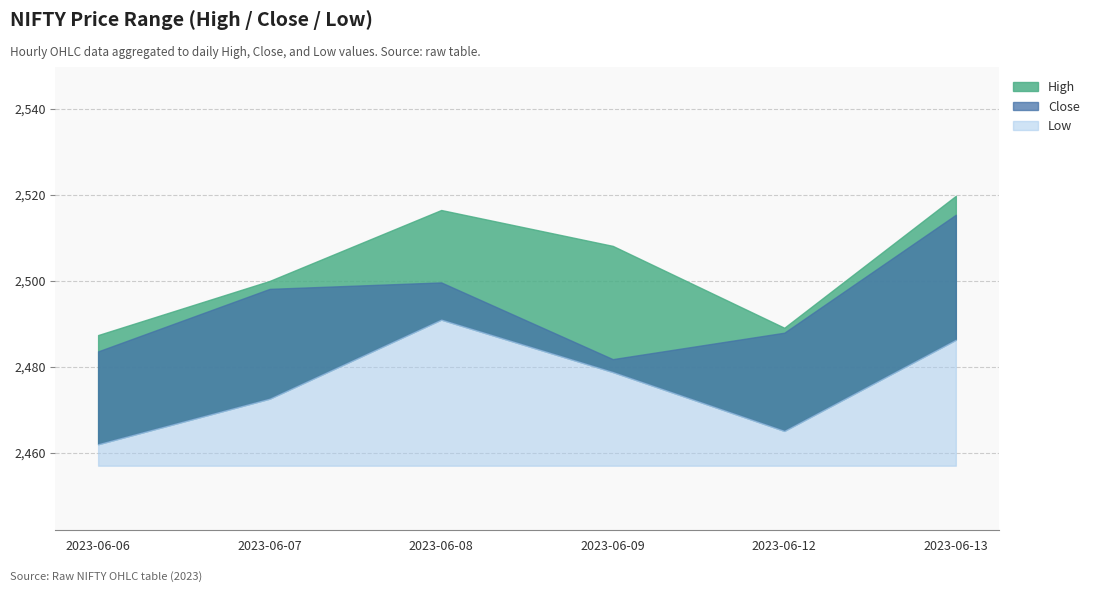

Which series changed the most between 2023-06-06 and 2023-06-13?

High